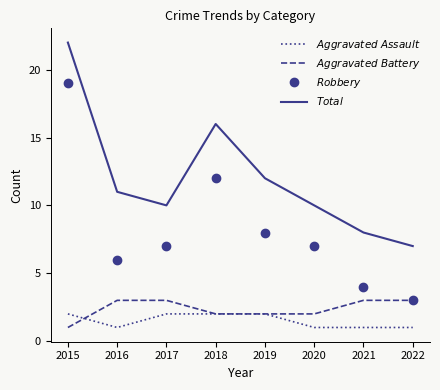

What is the maximum value shown in the chart?

22